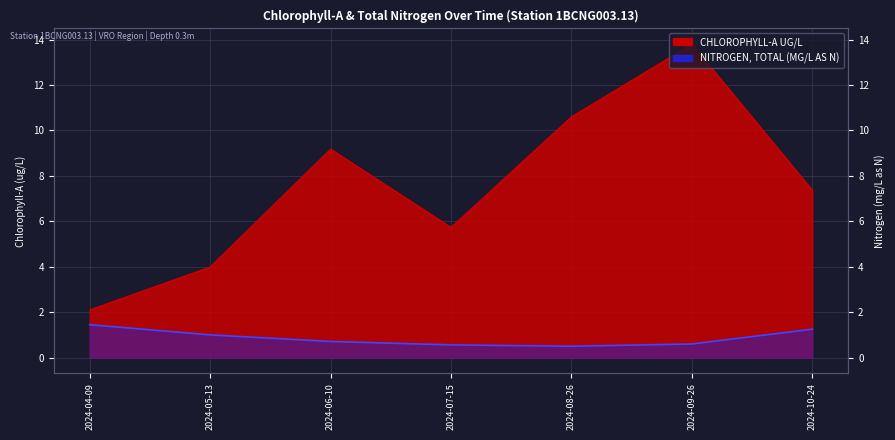

At which category is the sum across all series the highest?

2024-09-26